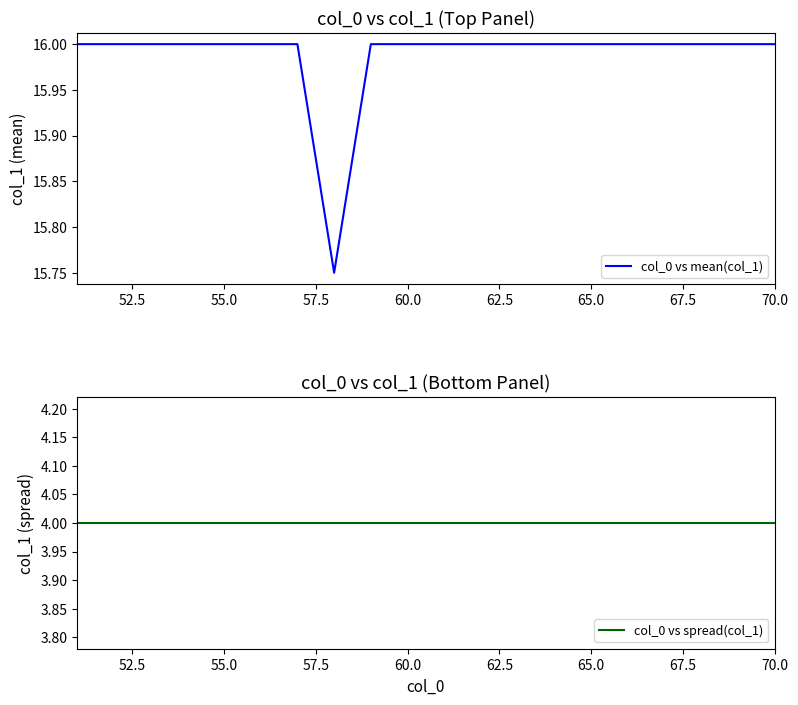

Rank the series by their average value, from highest to lowest.

col_0 vs mean(col_1), col_0 vs spread(col_1)